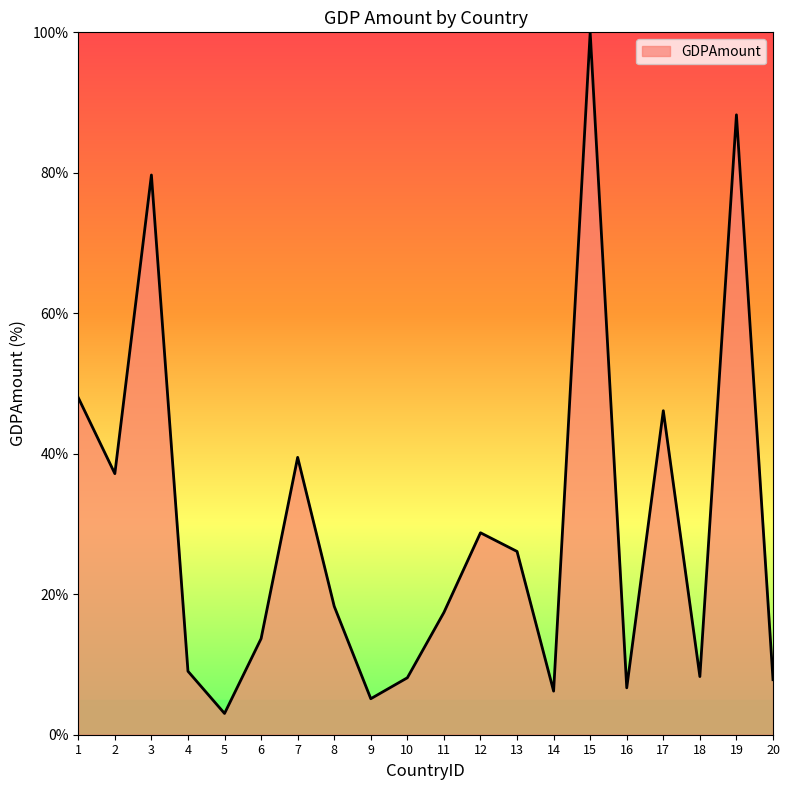

True or false: the data shows 13.8 at 1.

False